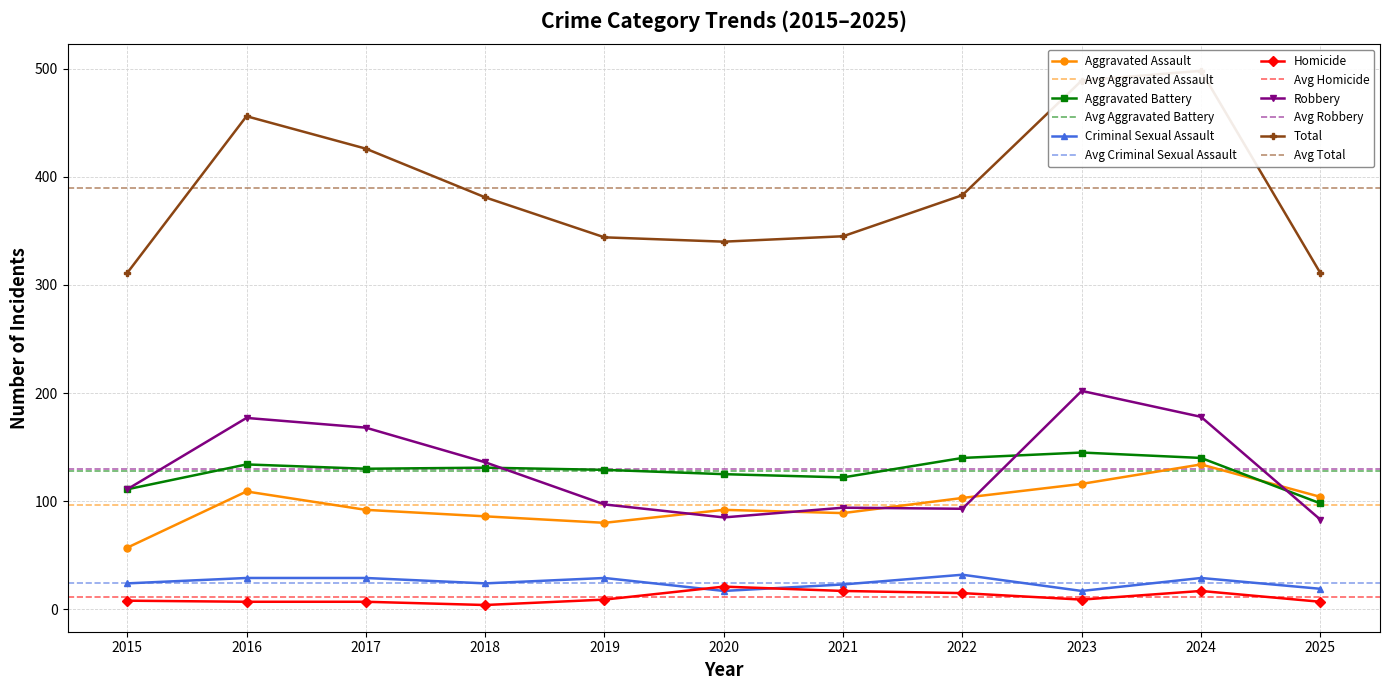

Where does the Robbery series first go above 111?

2016